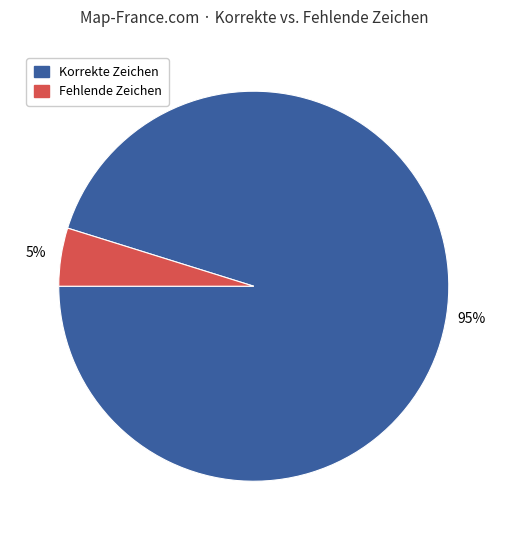

Between Fehlende Zeichen and Korrekte Zeichen, which is larger?

Korrekte Zeichen